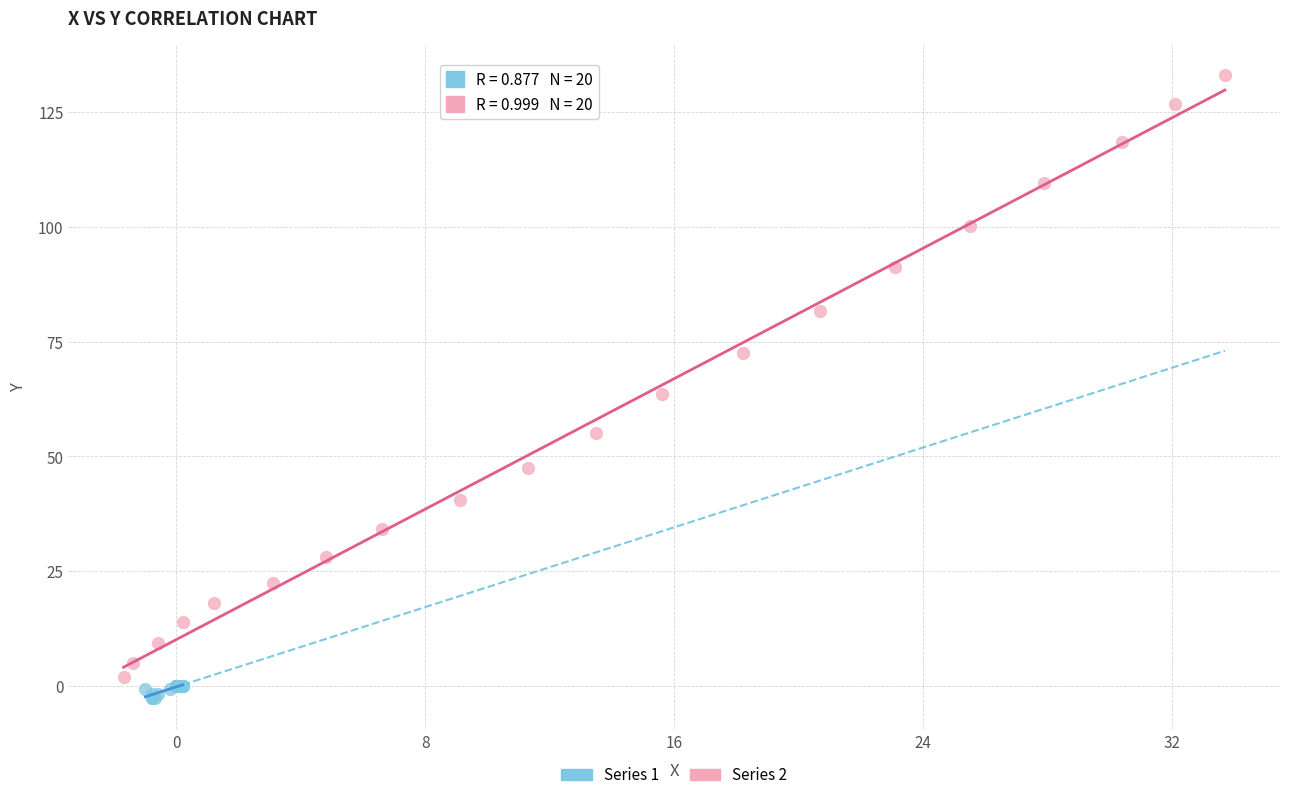

Which series contains the highest Y value?

Series 2